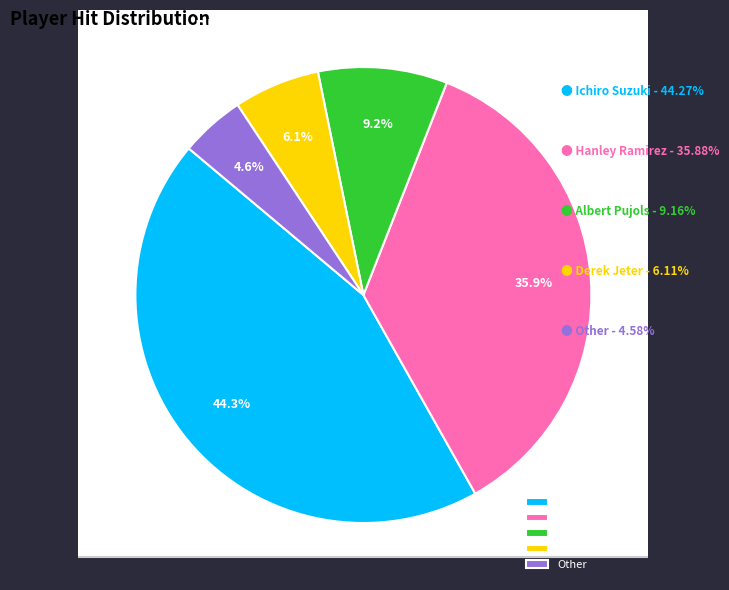

To the nearest percent, what percentage of the pie is Derek Jeter?

6%